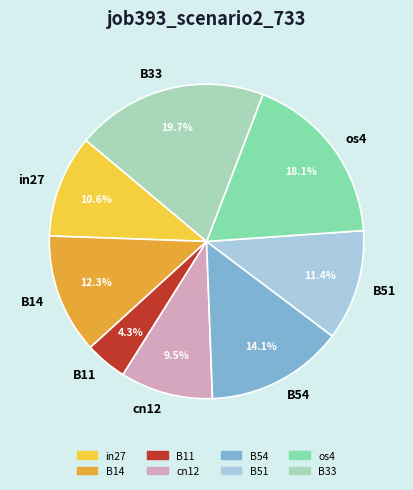

Rank the categories by value from highest to lowest.

B33, os4, B54, B14, B51, in27, cn12, B11